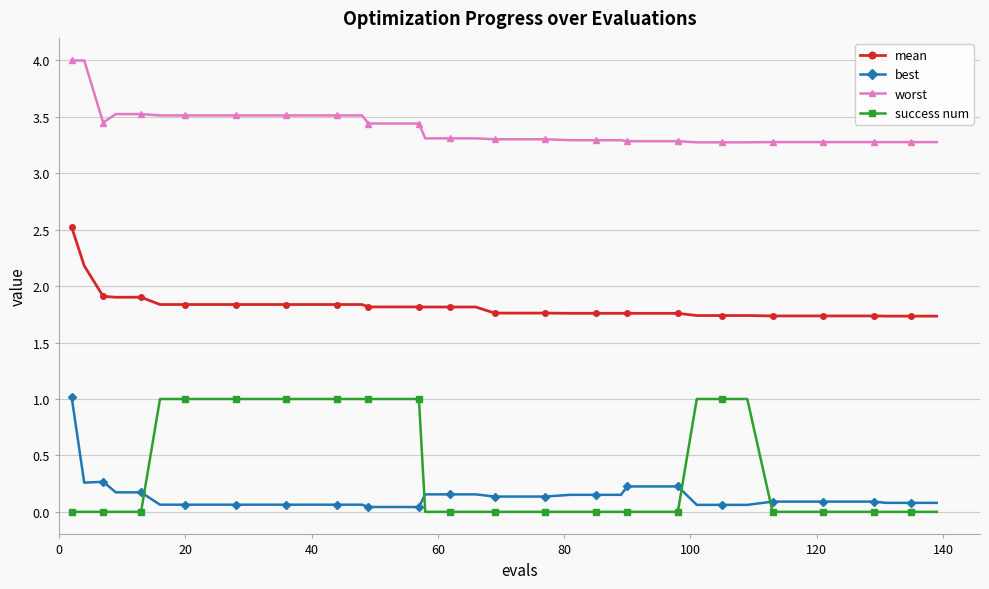

What is the value of the best point at the 2nd from the left?

0.3